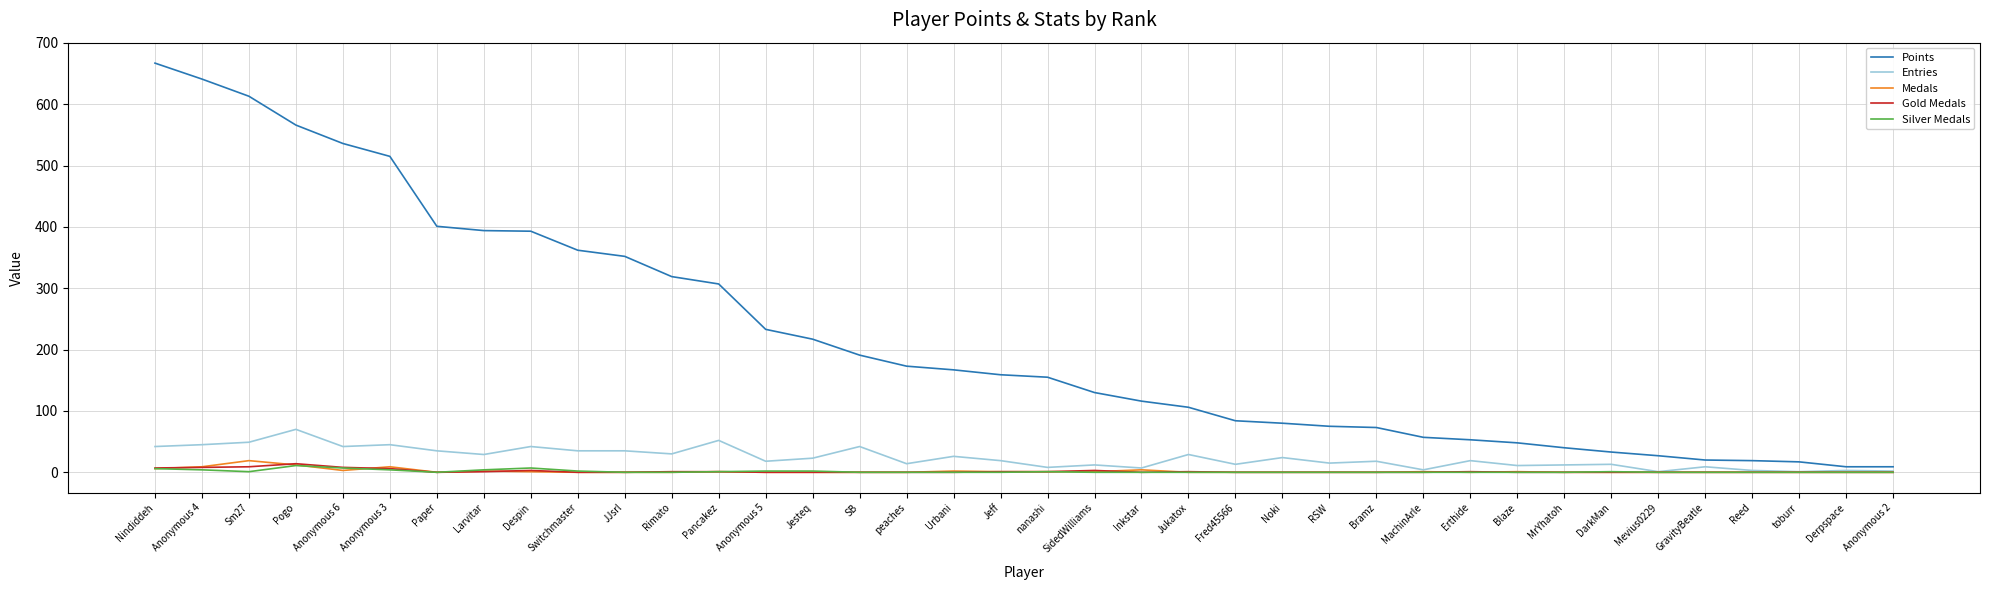

What is the spread (max minus min) of values at Mevius0229?

27